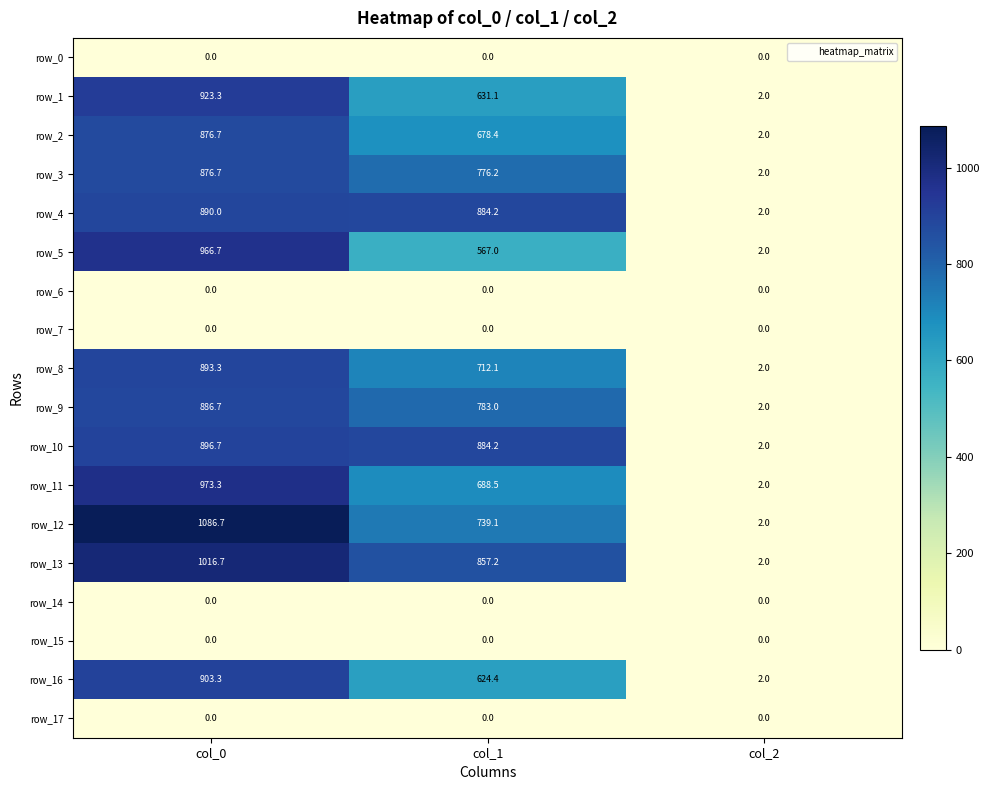

Reading left to right, what are all the values shown in this chart?

row_0: 0.0	0.0	0.0
row_1: 923.3	631.1	2.0
row_2: 876.7	678.4	2.0
row_3: 876.7	776.2	2.0
row_4: 890.0	884.2	2.0
row_5: 966.7	567.0	2.0
row_6: 0.0	0.0	0.0
row_7: 0.0	0.0	0.0
row_8: 893.3	712.1	2.0
row_9: 886.7	783.0	2.0
row_10: 896.7	884.2	2.0
row_11: 973.3	688.5	2.0
row_12: 1086.7	739.1	2.0
row_13: 1016.7	857.2	2.0
row_14: 0.0	0.0	0.0
row_15: 0.0	0.0	0.0
row_16: 903.3	624.4	2.0
row_17: 0.0	0.0	0.0